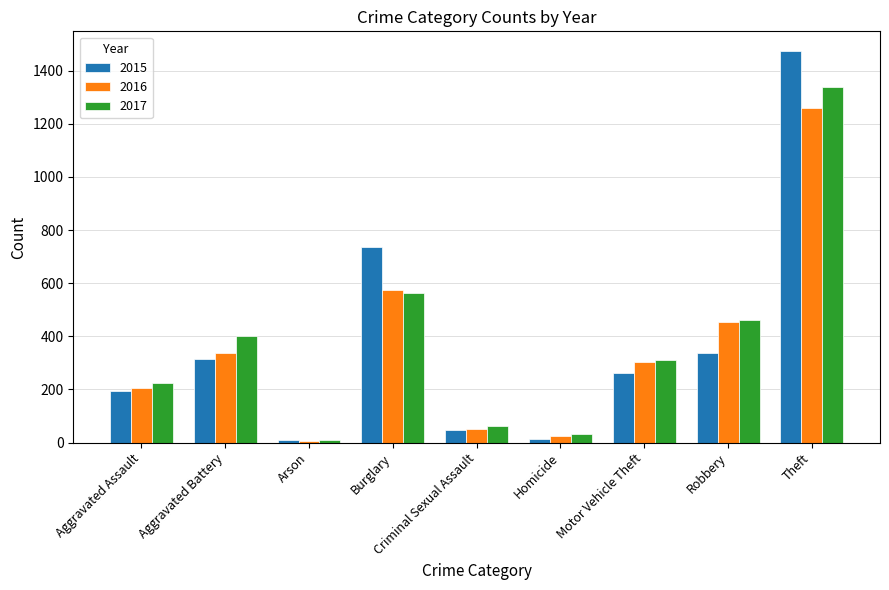

How many bars are there in each group?

3